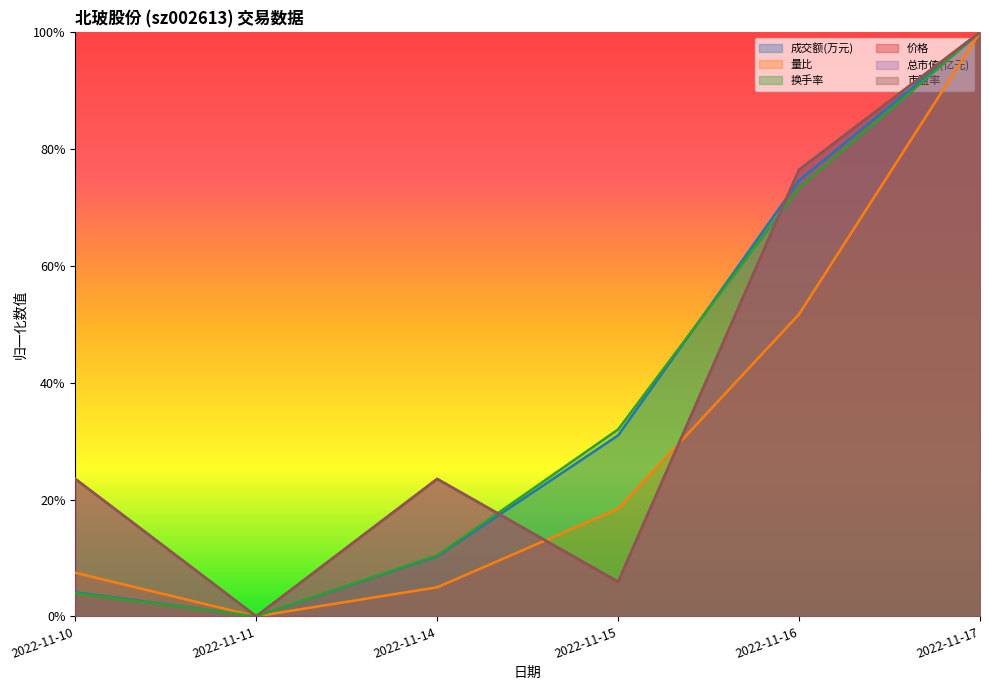

What is the value of the 总市值(亿元) point at the 1st from the left?

0.2